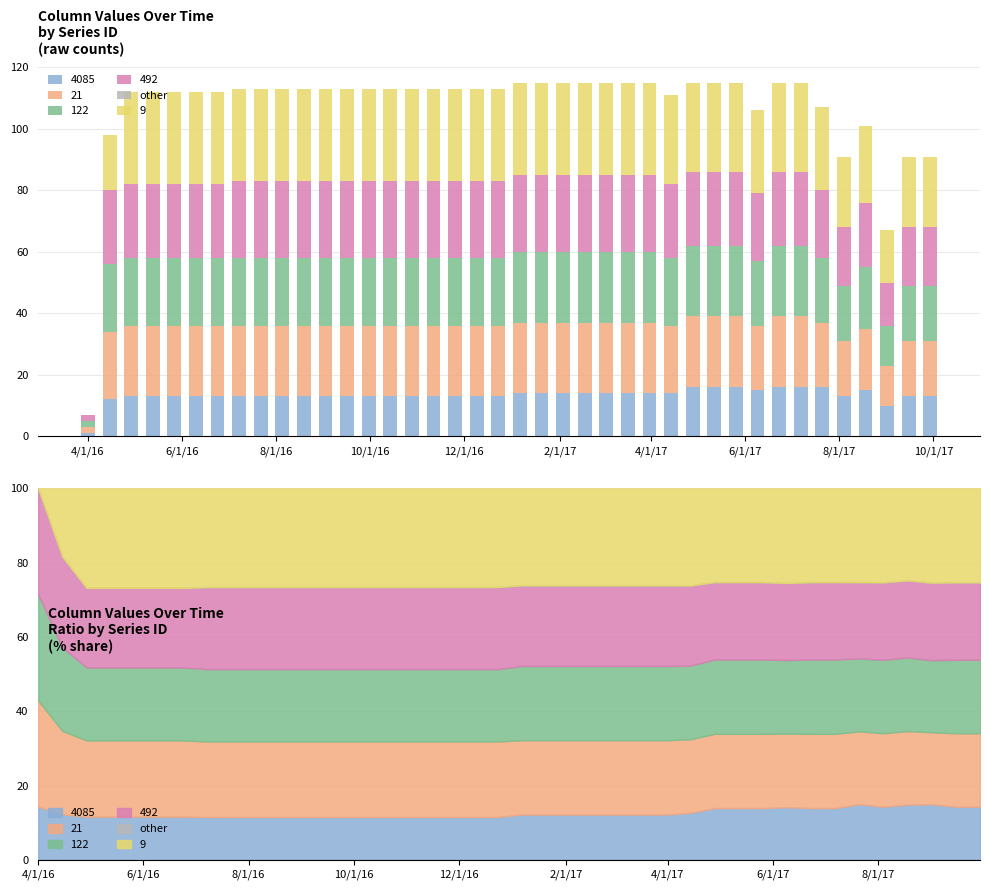

What is the sum of all 4085 values?

534